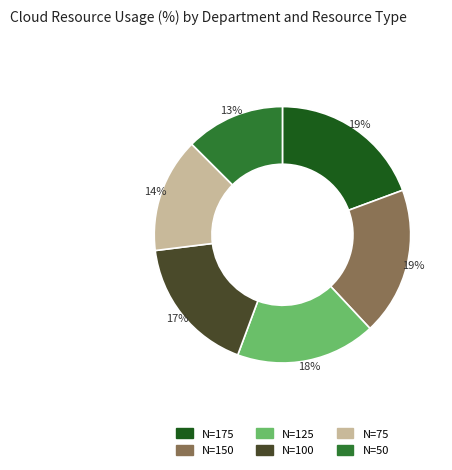

How many slices are in this pie chart?

6